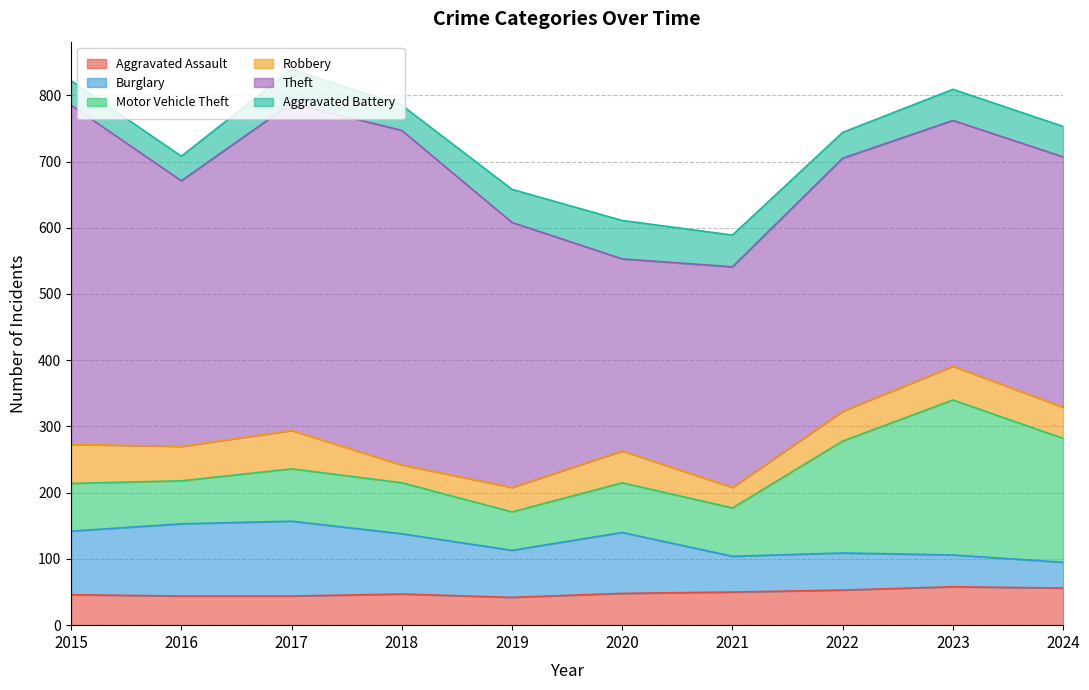

At which category does the chart reach its minimum across all series?

2018